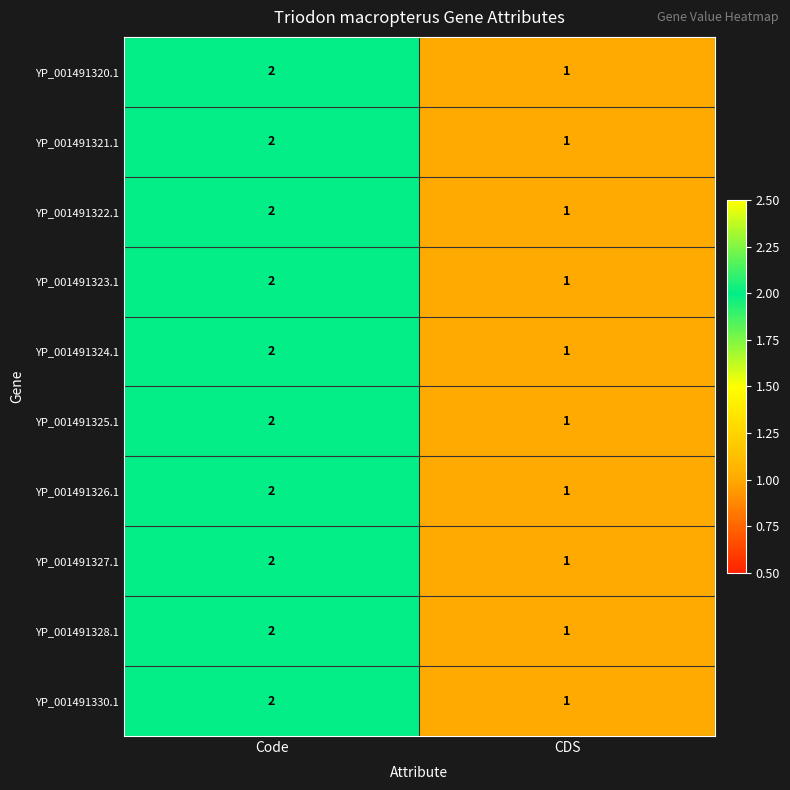

What is the total value across all series at Code?

20